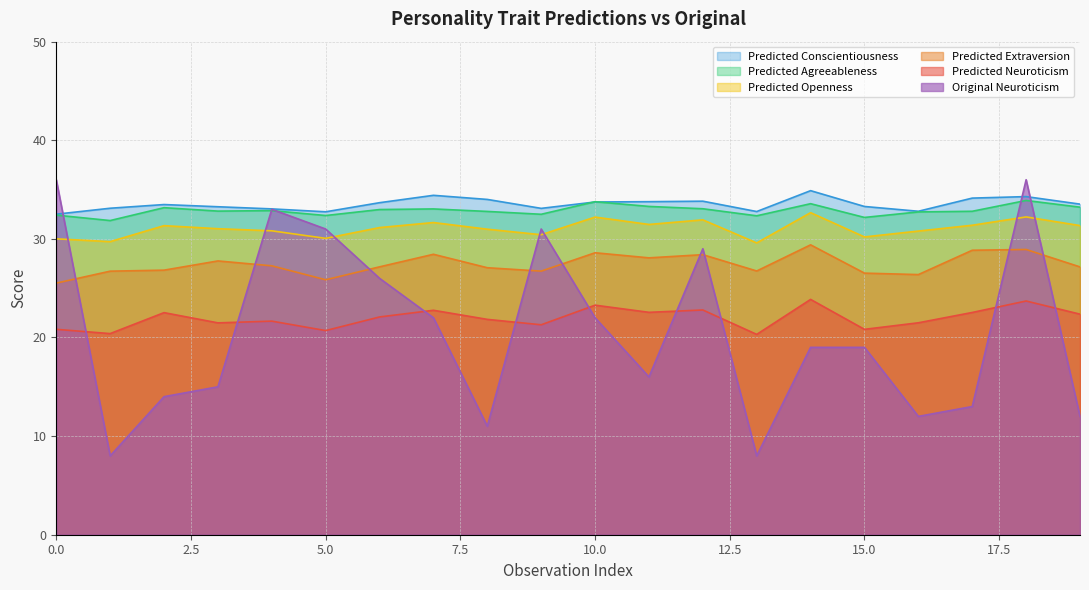

Which series has the widest spread of values?

Original Neuroticism